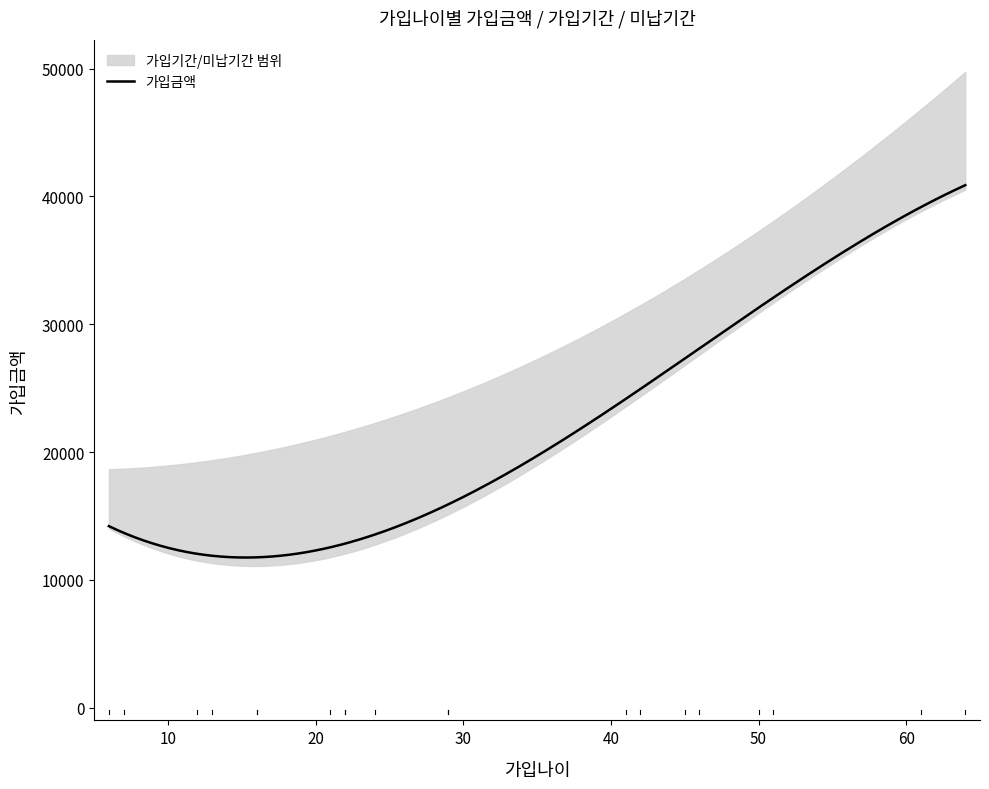

What is the lowest value of the 가입금액 series?

11744.0